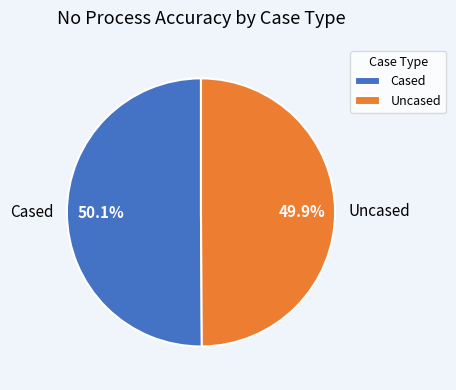

What portion of the pie excludes Cased?

49.9%